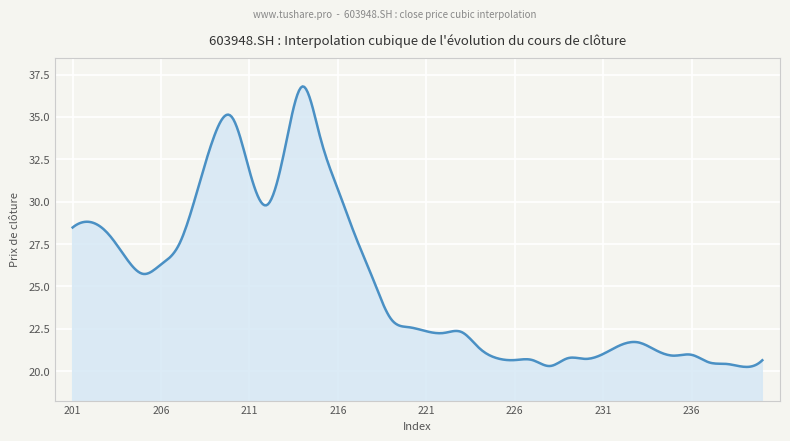

What is the difference between the maximum and minimum values?

16.5